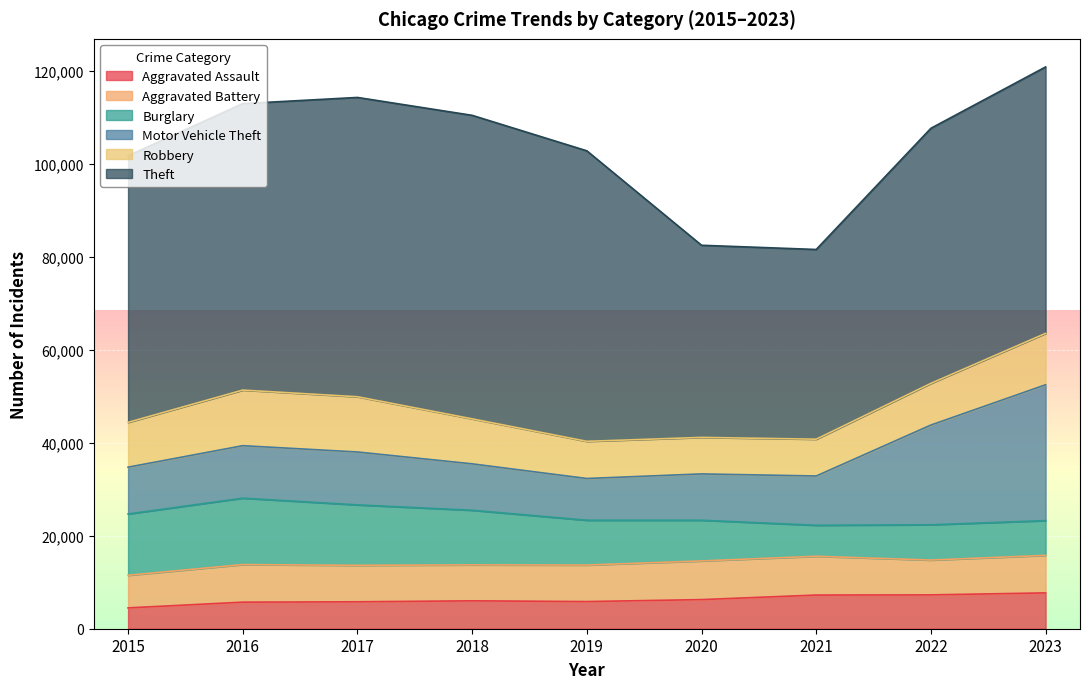

At 2018, list the series in order from smallest to largest.

Aggravated Assault, Aggravated Battery, Robbery, Motor Vehicle Theft, Burglary, Theft